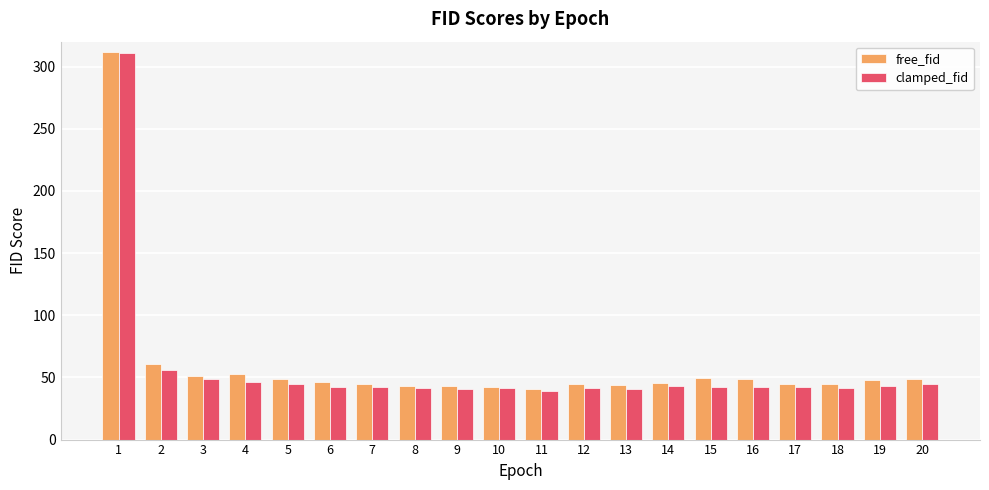

Rank the series at 15 from highest to lowest value.

free_fid, clamped_fid